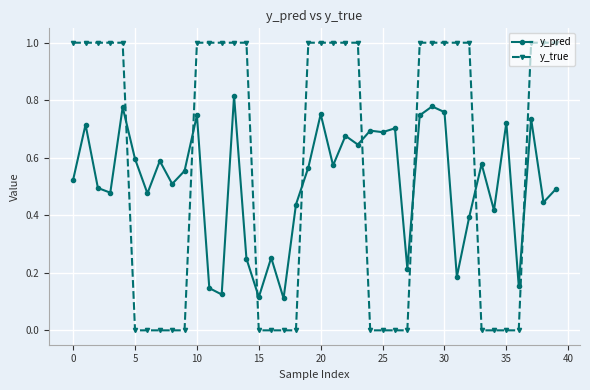

How many lines are shown in the chart?

2